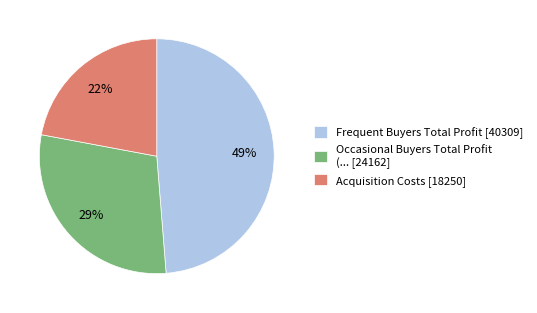

What is the ratio of the value at Occasional Buyers Total Profit (... [24162] to the value at Frequent Buyers Total Profit [40309]?

0.6